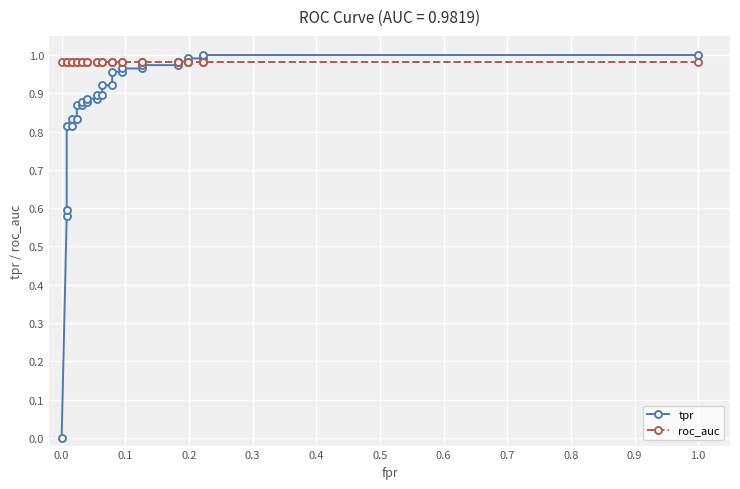

After their last crossing, which series has the higher values: roc_auc or tpr?

tpr